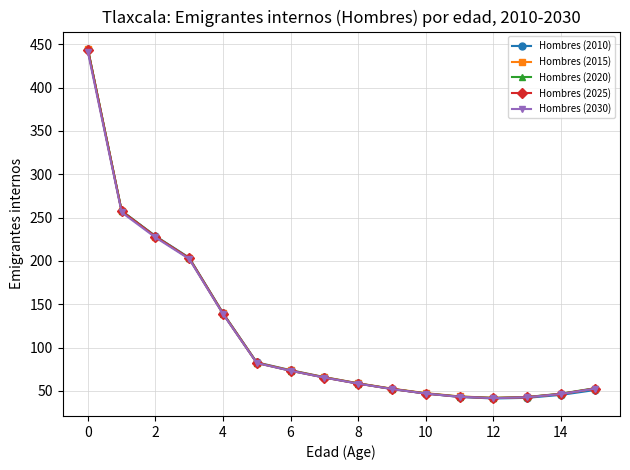

What is the value of the Hombres (2020) point at the 6th from the left?

82.3